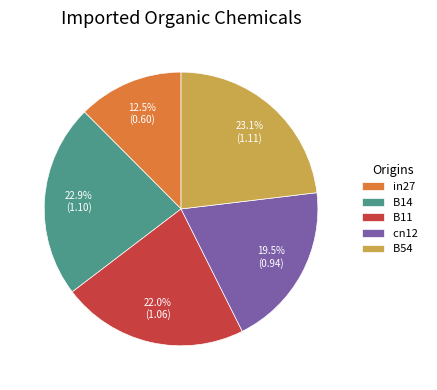

To the nearest percent, what portion does B11 represent?

22%